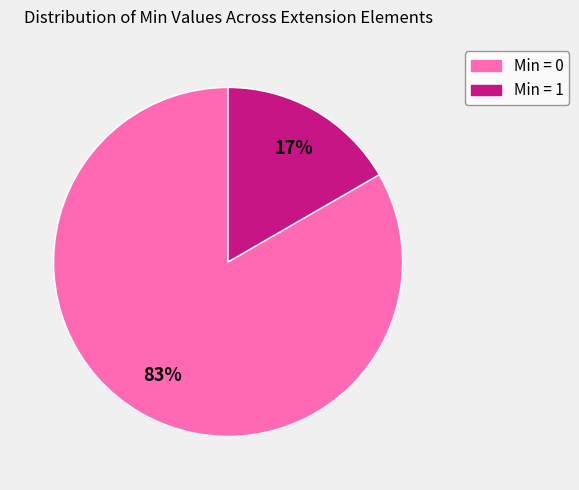

To the nearest percent, what is the average slice percentage?

50%